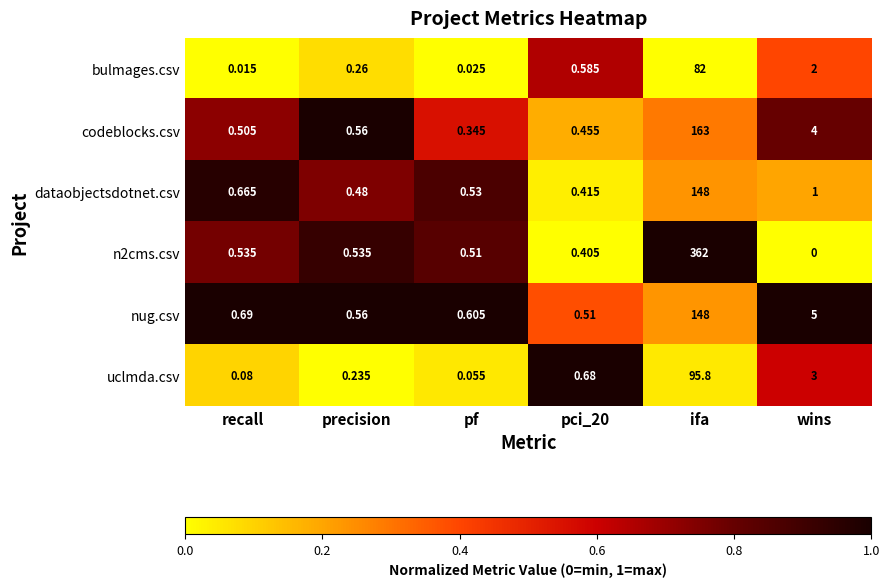

At which category does the chart reach its peak across all series?

ifa